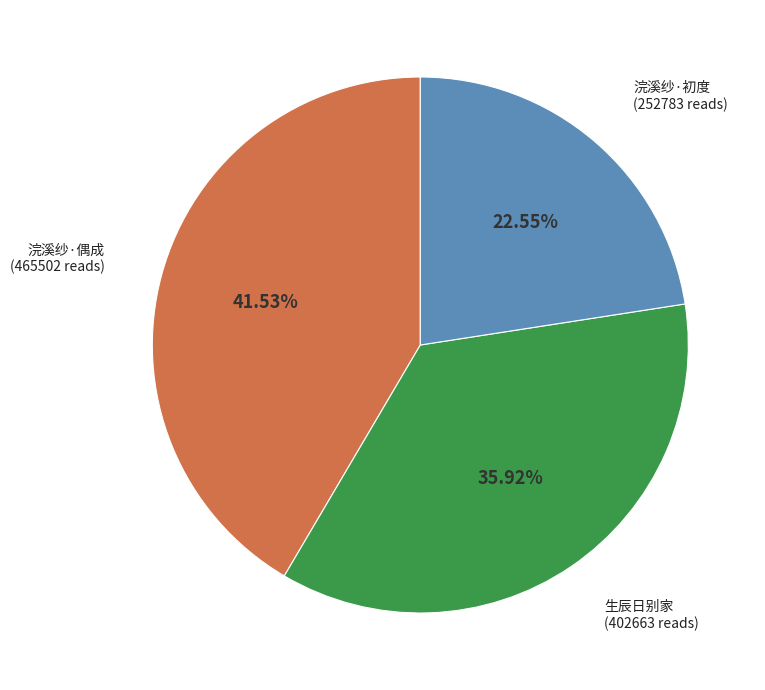

Is there any slice that represents more than half of the pie?

No